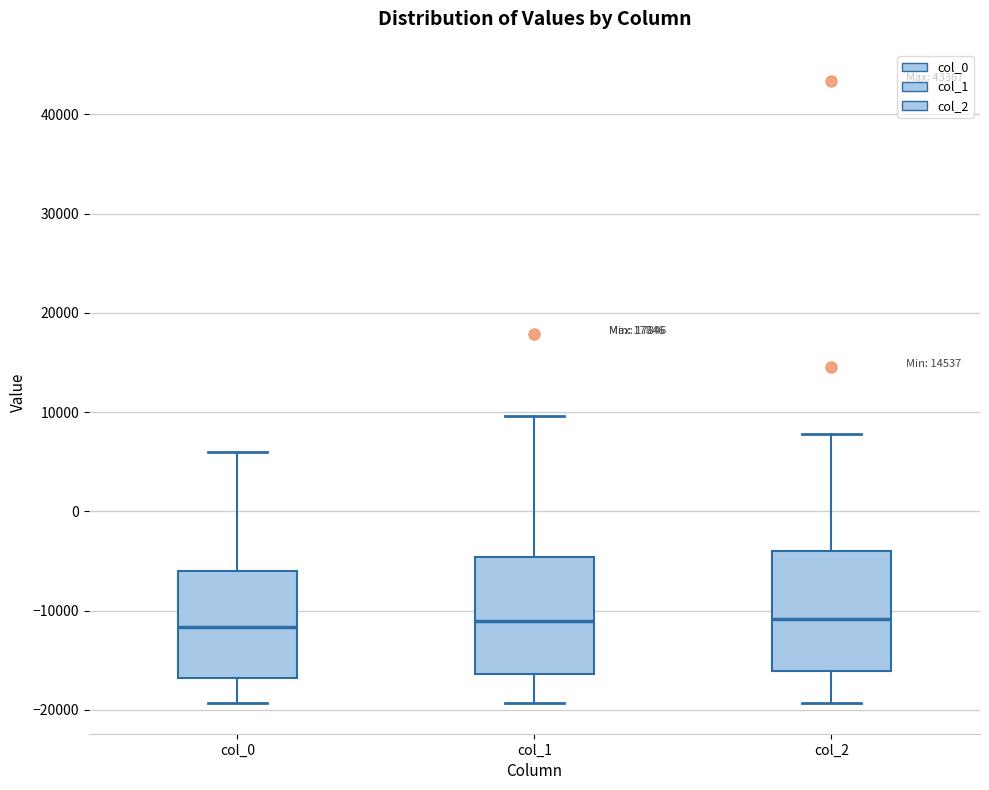

Reading left to right, read every box against the y-axis: the position of its median line, the range the box covers, and the ends of its whiskers. The values are not printed on the chart, so give them approximately, as read against the axis.

col_0: median -12000, box -17000 to -6000, whiskers -19000 to 6000
col_1: median -11000, box -16000 to -5000, whiskers -19000 to 10000
col_2: median -11000, box -16000 to -4000, whiskers -19000 to 8000